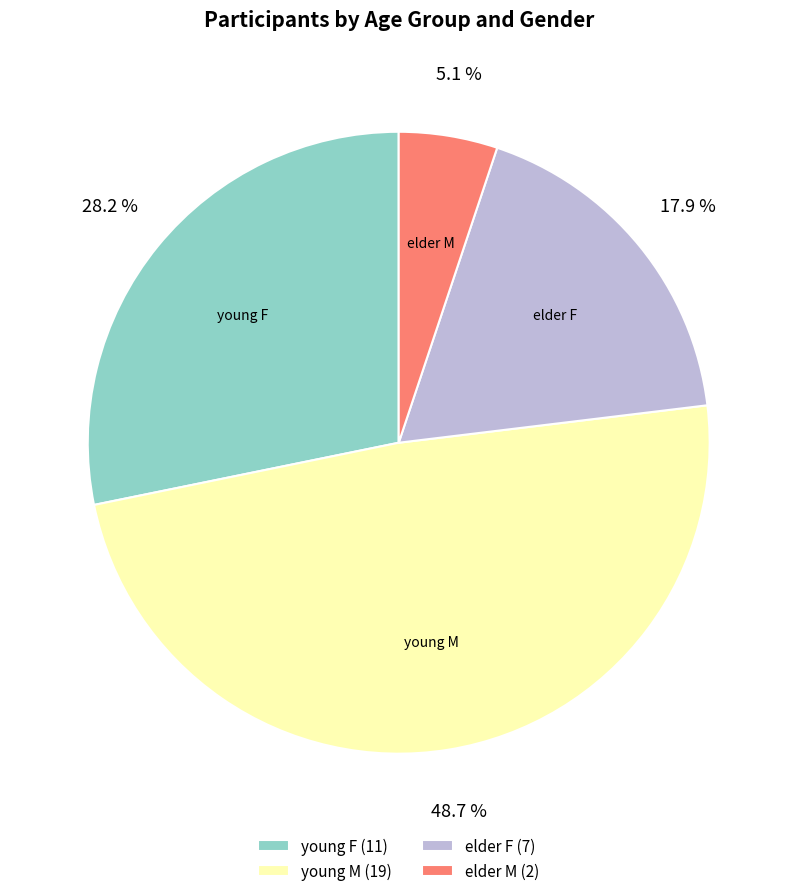

How many segments does this pie chart have?

4